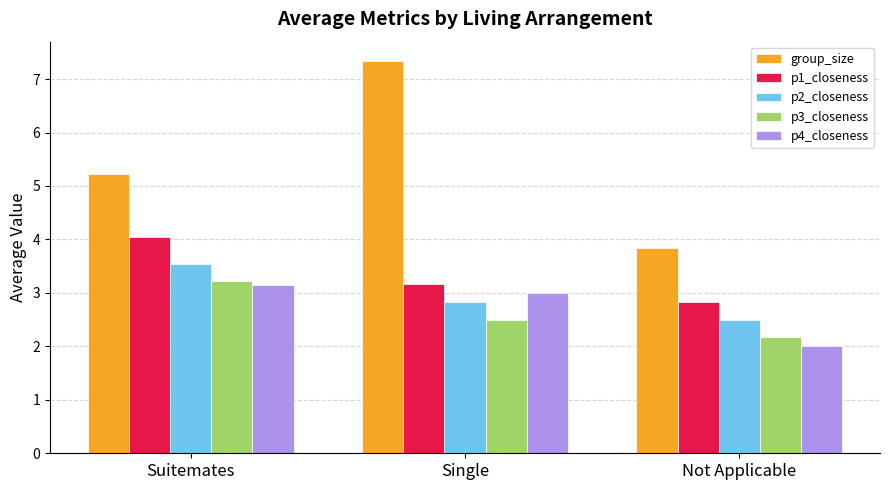

What is the difference between the p2_closeness values at Single and Not Applicable?

0.3